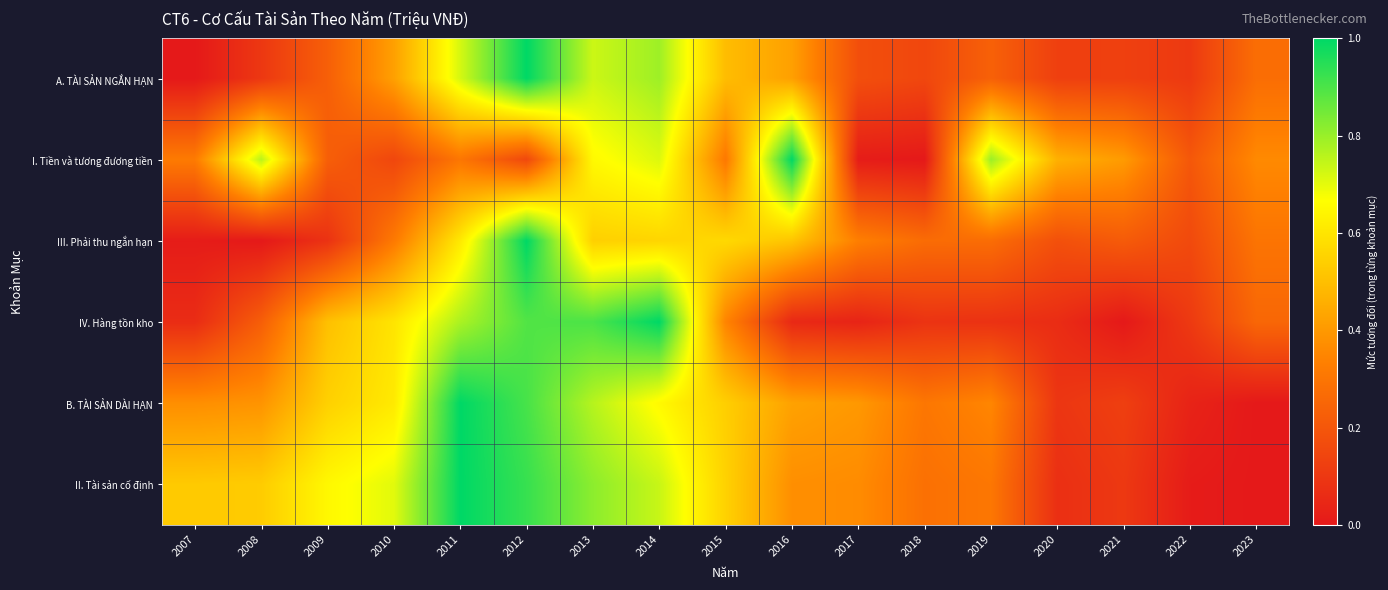

Rank the series by their maximum value, from highest to lowest.

A. TÀI SẢN NGẮN HẠN, I. Tiền và tương đương tiền, III. Phải thu ngắn hạn, IV. Hàng tồn kho, B. TÀI SẢN DÀI HẠN, II. Tài sản cố định